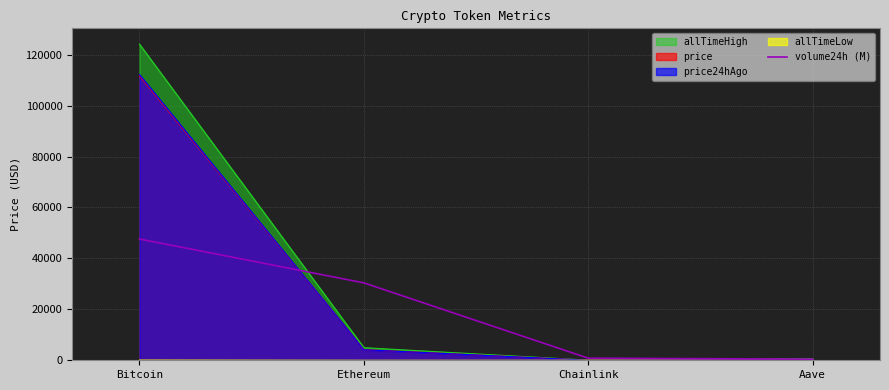

Is it true that the value at Bitcoin is 17414.3?

False